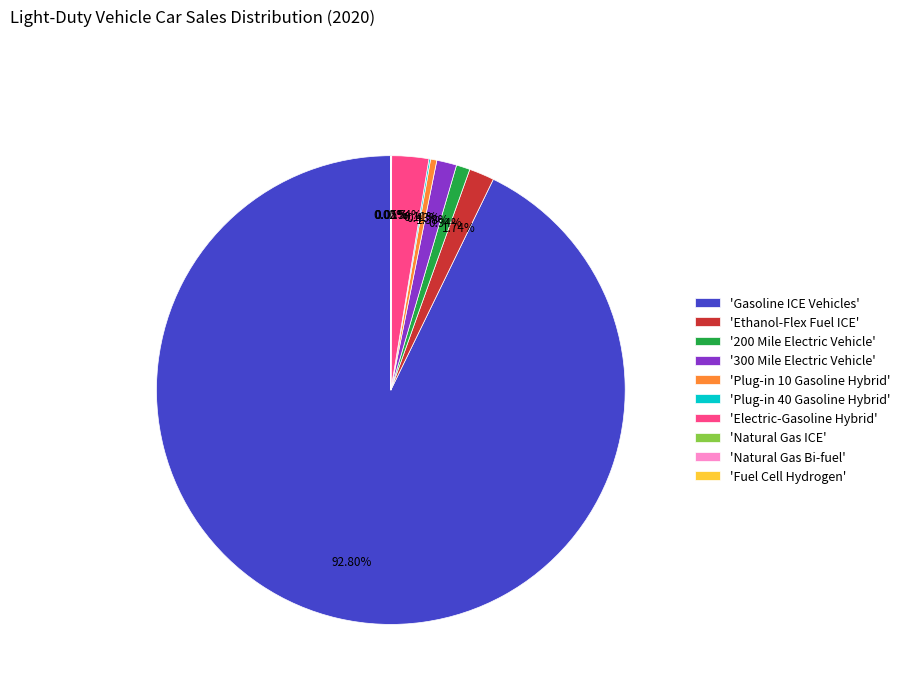

Approximately how many times larger is the value at 'Ethanol-Flex Fuel ICE' compared to '200 Mile Electric Vehicle'?

1.8